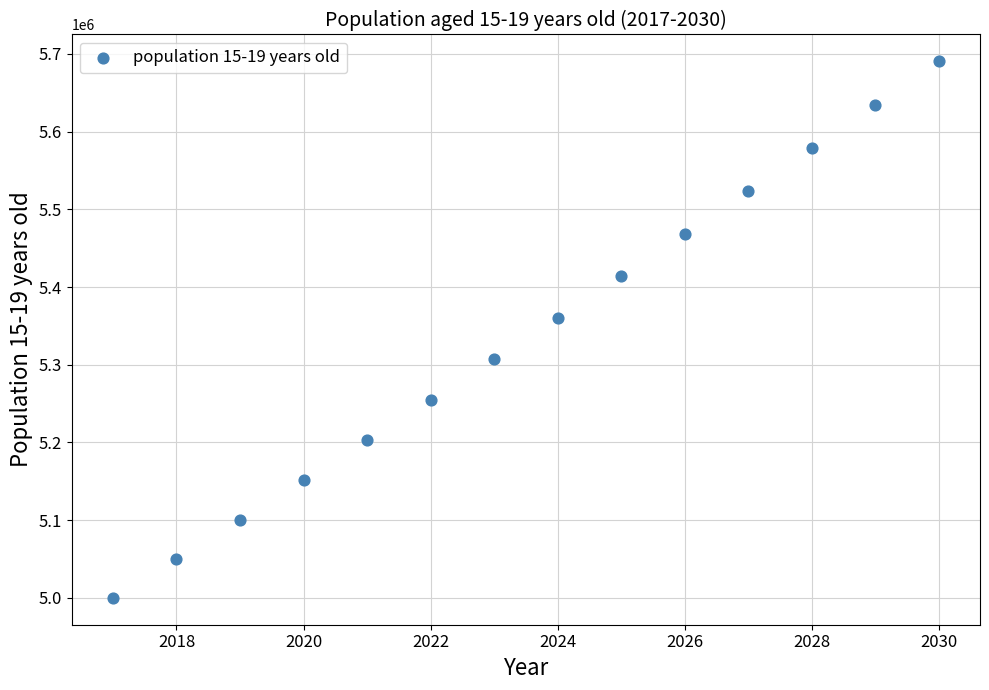

What is the range of X values (max minus min)?

13.0